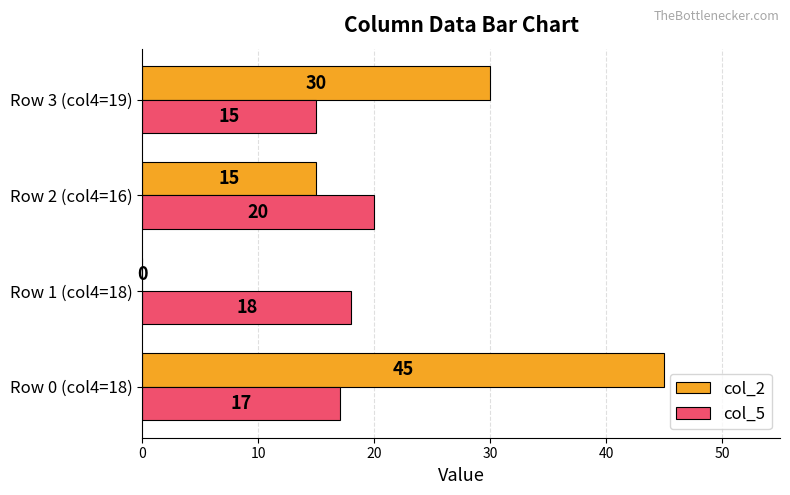

Between Row 2 (col4=16) and Row 3 (col4=19), which series saw the biggest shift?

col_2